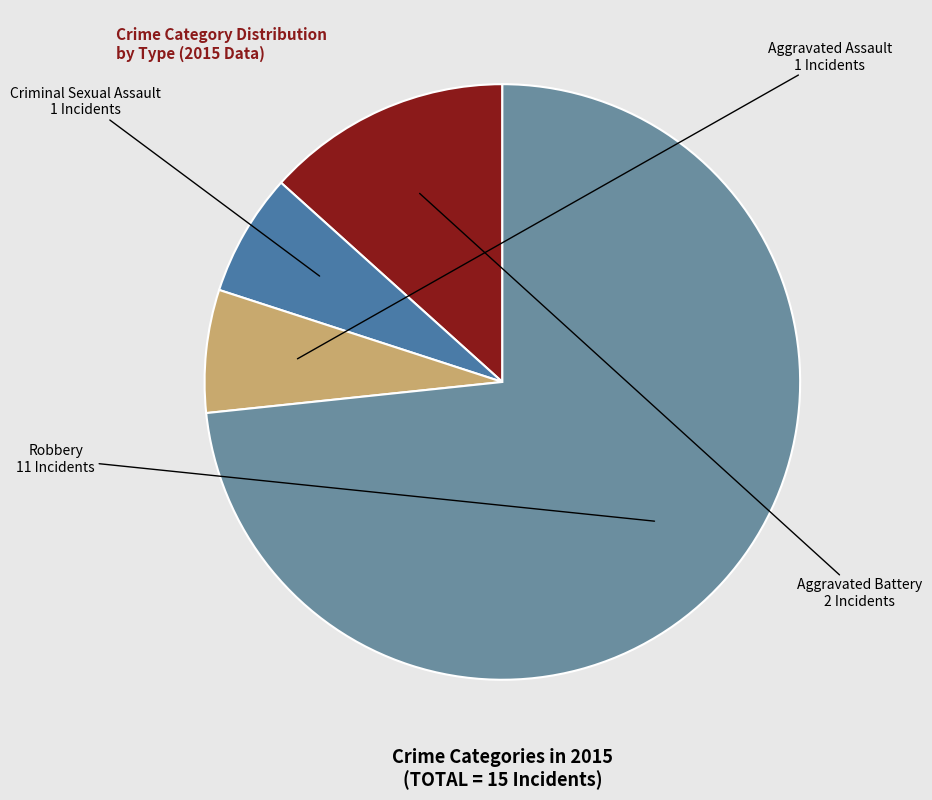

Combined, do Robbery and Aggravated Battery account for over 50%?

Yes